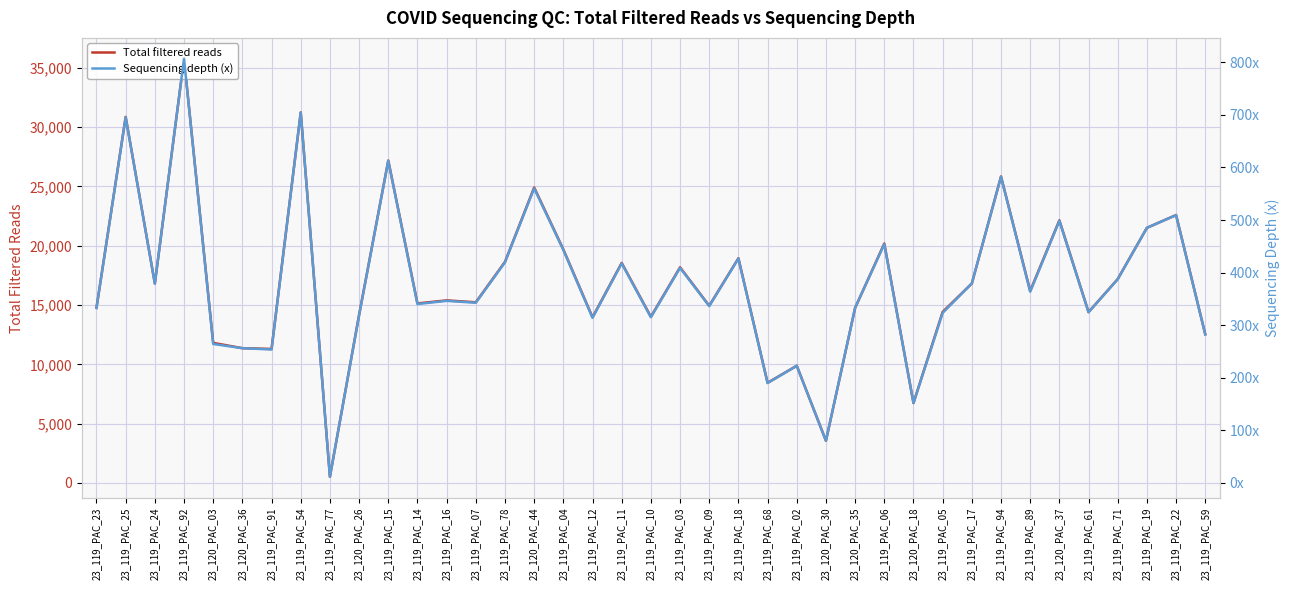

What is the approximate value of Sequencing depth (x) at 23_119_PAC_89?

363.7